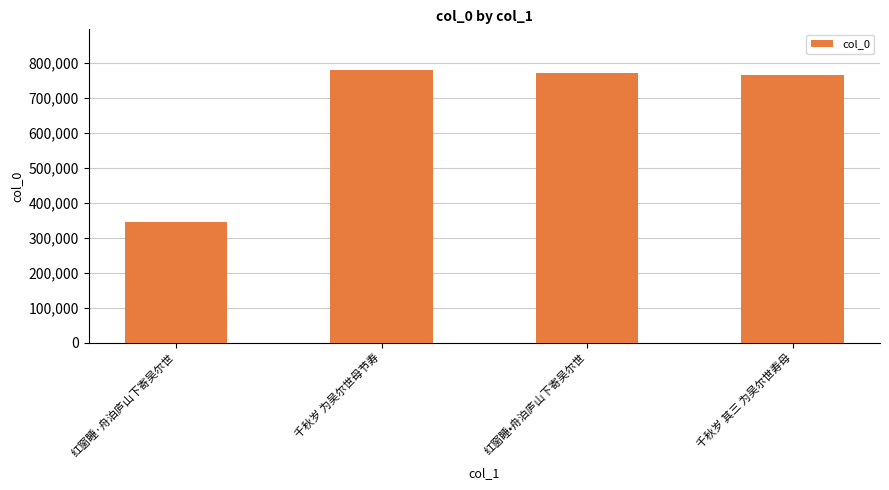

Is it true that the value at 红窗睡·舟泊庐山下寄吴尔世 is 344966?

True